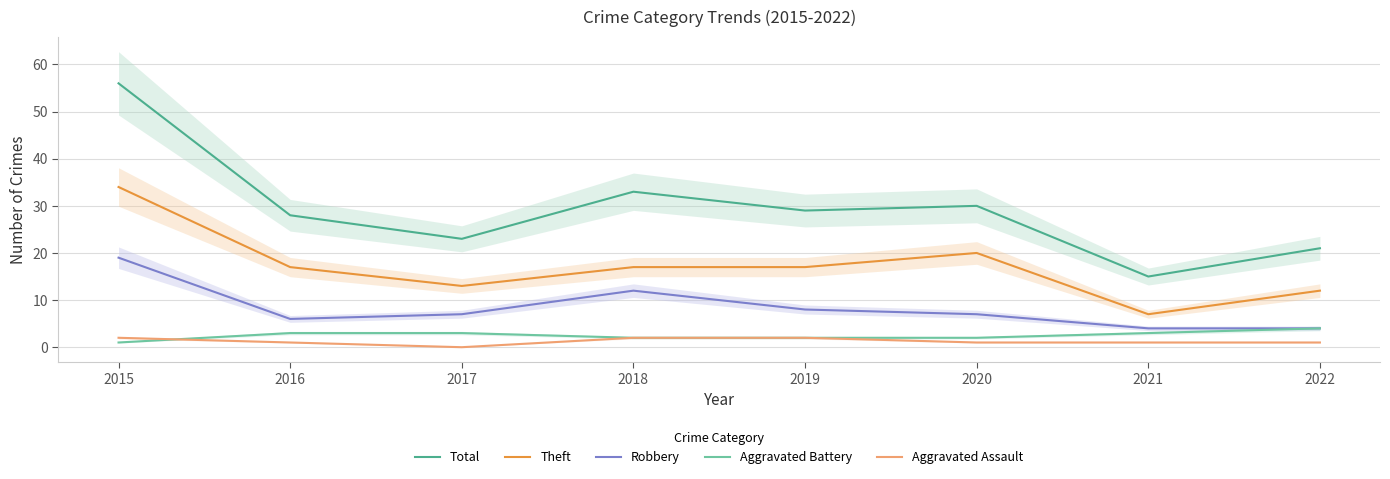

The value of Aggravated Assault at 2017 is 1. True or false?

False